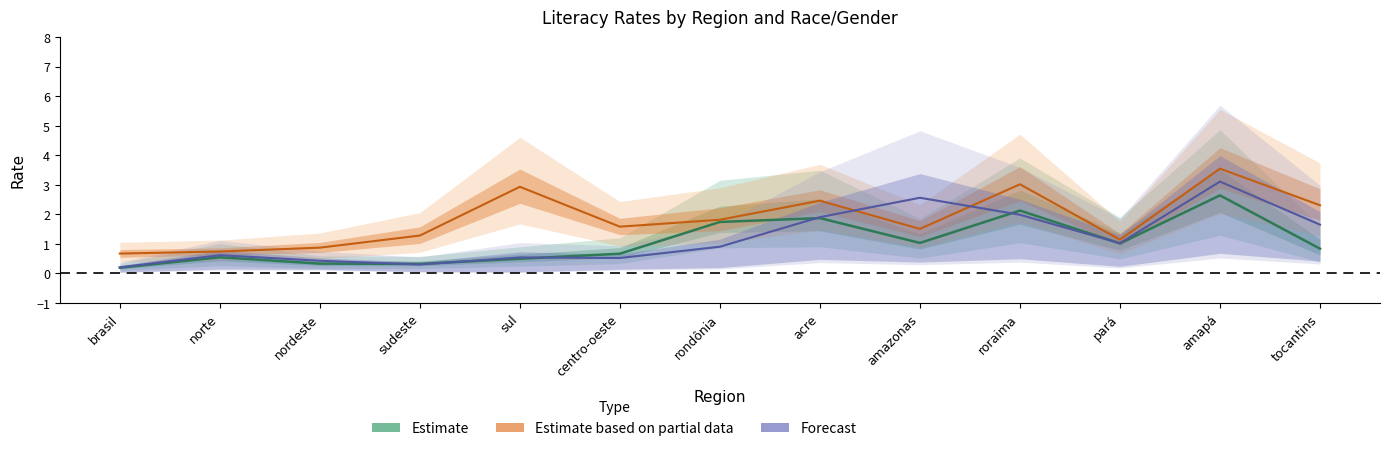

The branca/preta mid series shows 0.7 at nordeste. True or false?

False